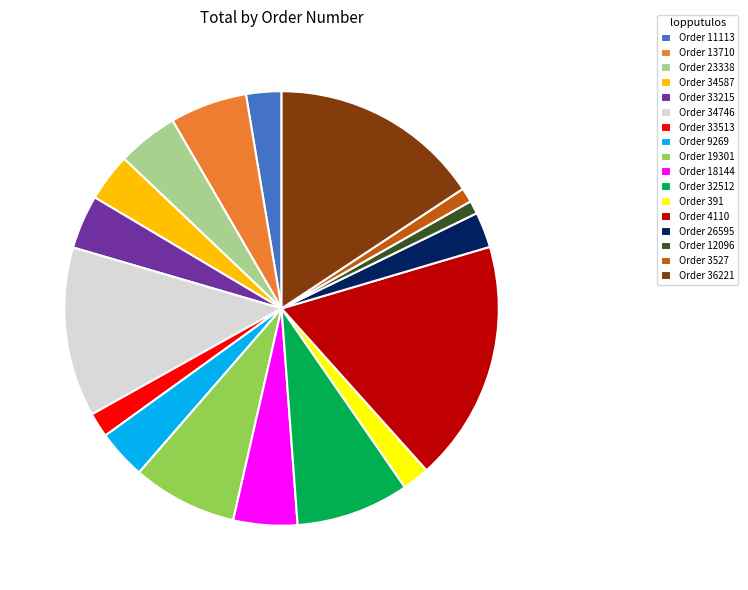

True or false: Order 34587 accounts for 4% of the total.

True